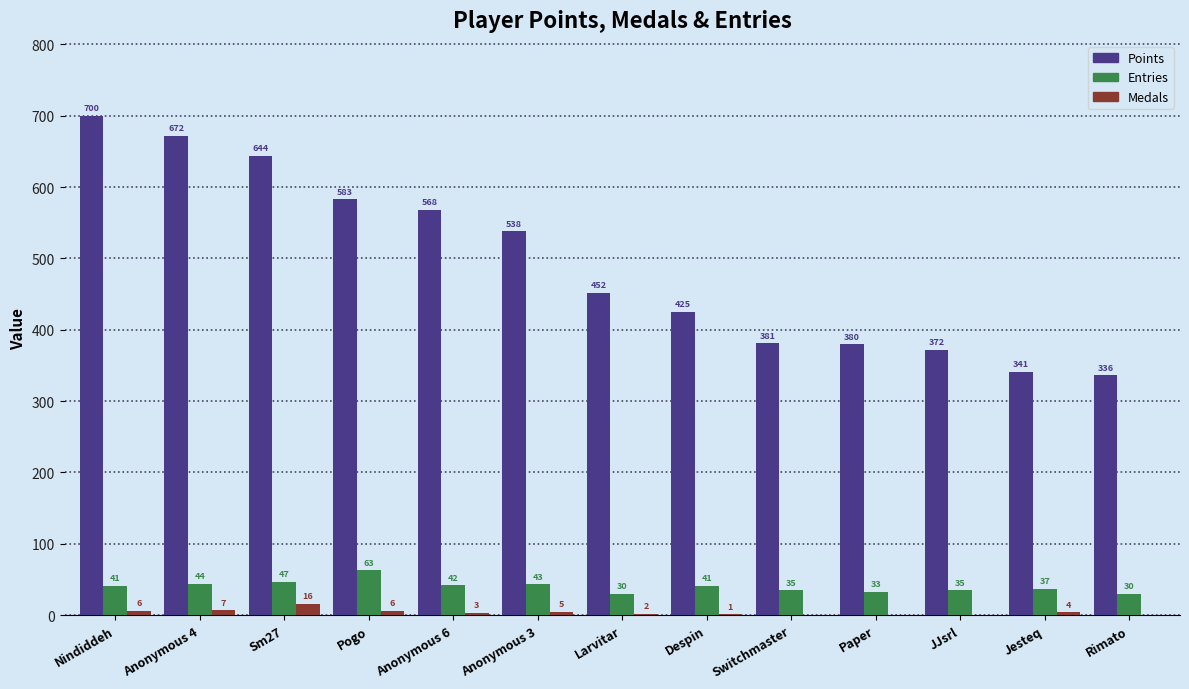

What is the highest value of the Medals series?

16